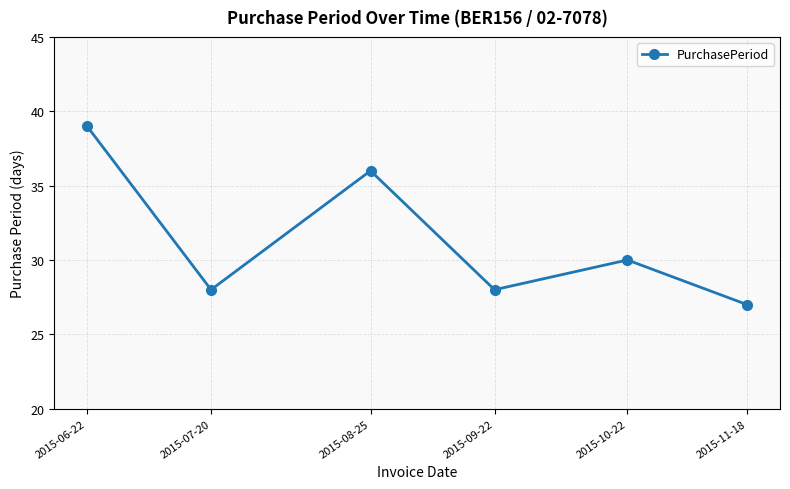

Is this an area chart (filled region under the line)?

No